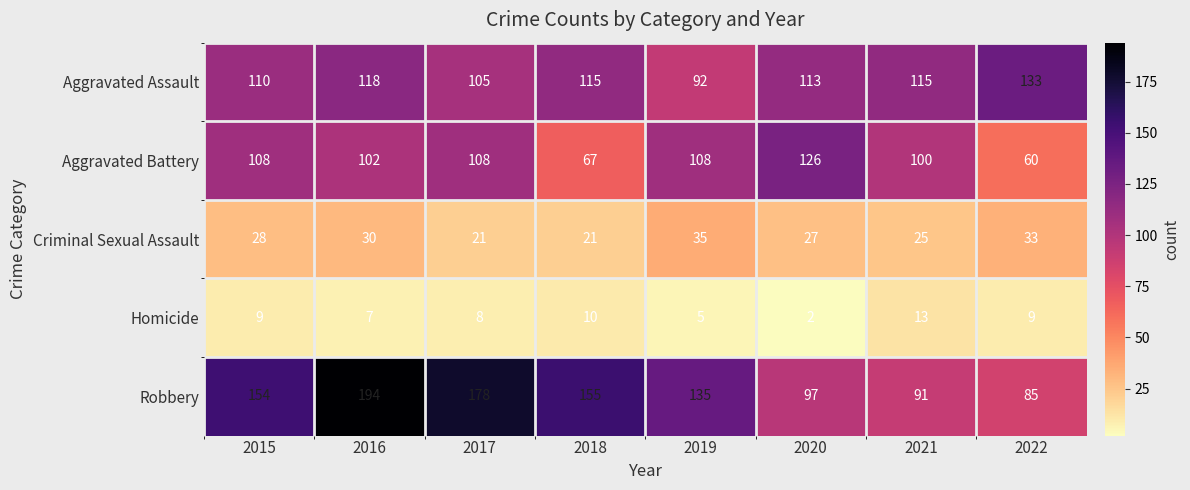

Count the number of data series in this chart.

5